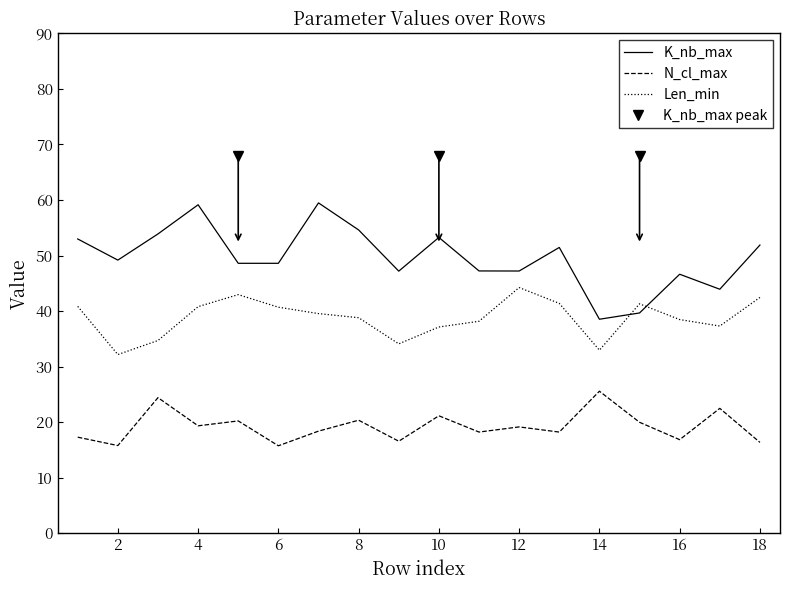

True or false: N_cl_max and Len_min intersect in this chart.

False